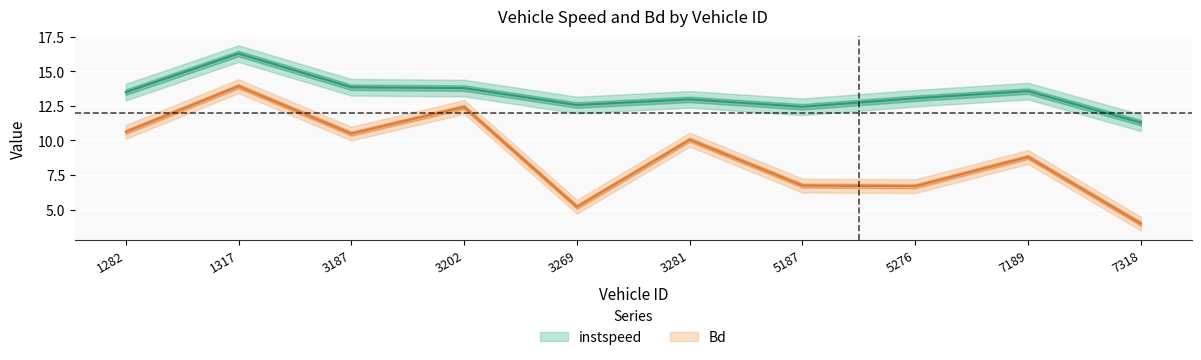

The value of instspeed at 3187.0 is 23.7. True or false?

False